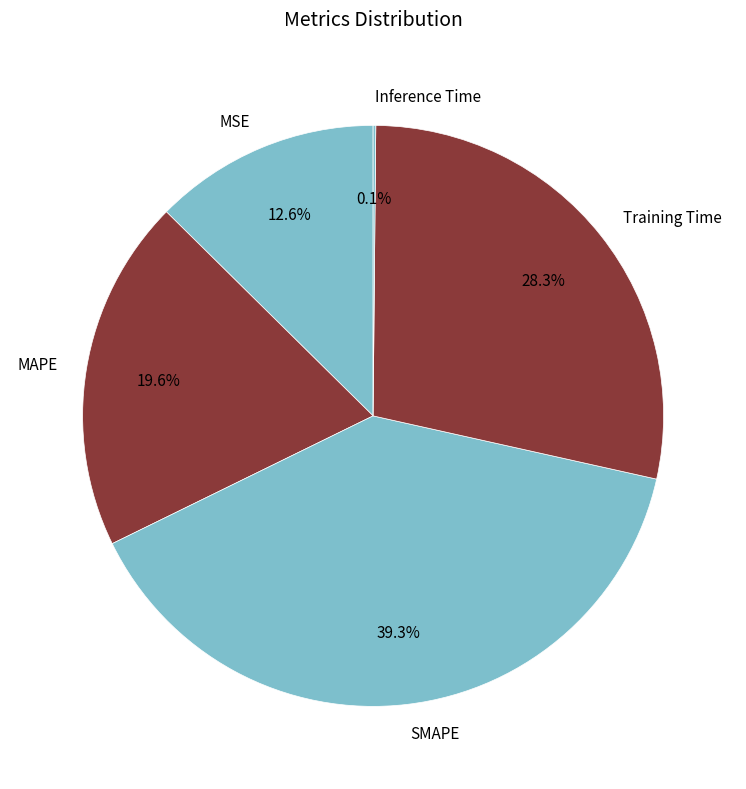

Which slice is the largest?

SMAPE